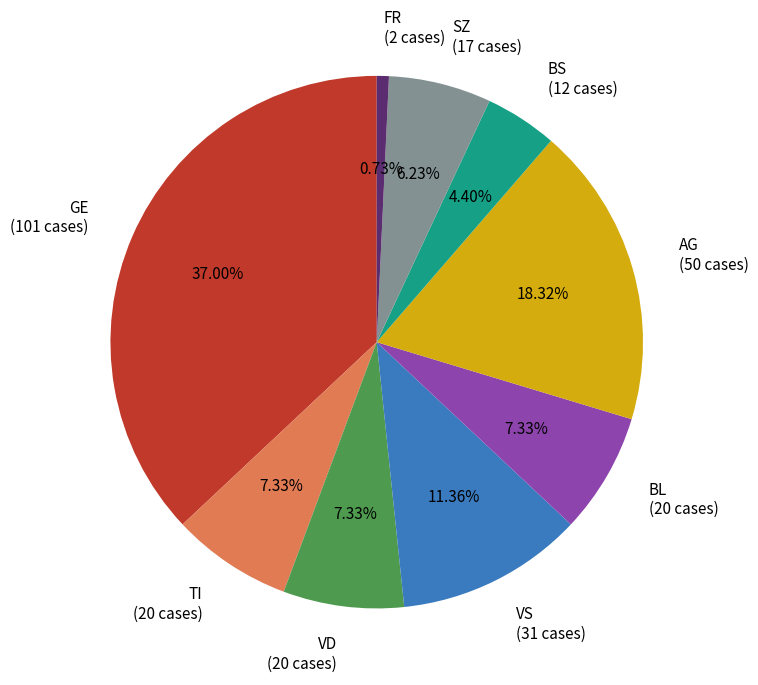

Combined, do SZ (17 cases) and FR (2 cases) account for over 50%?

No